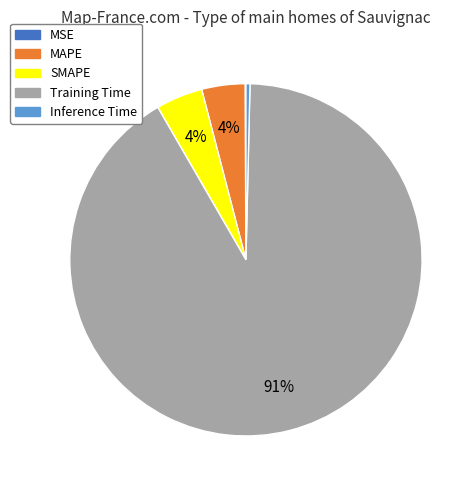

To the nearest percent, what is the combined percentage of Inference Time and MAPE?

4%